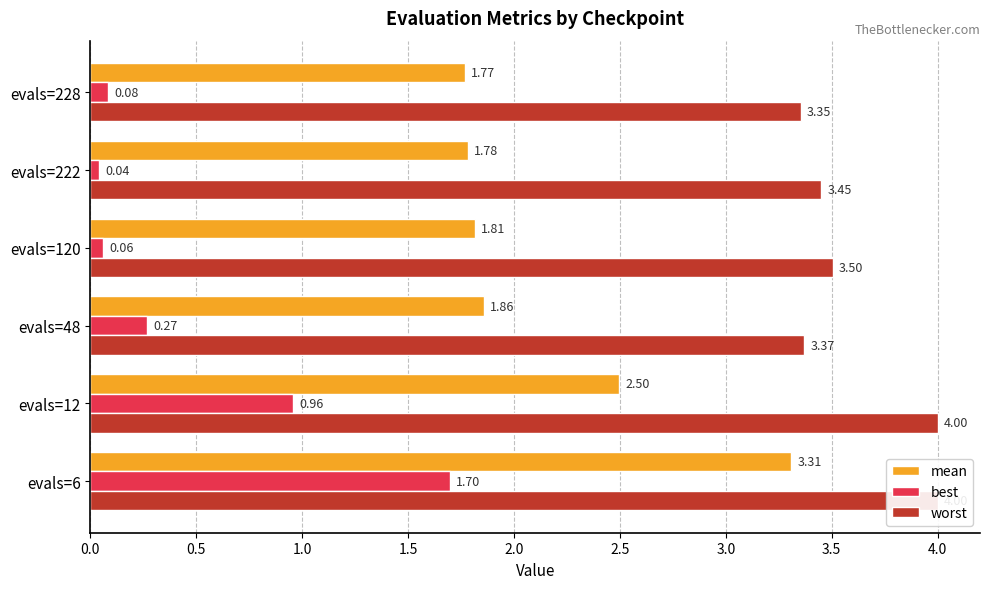

What is the label of the 1st bar from the right?

2.5